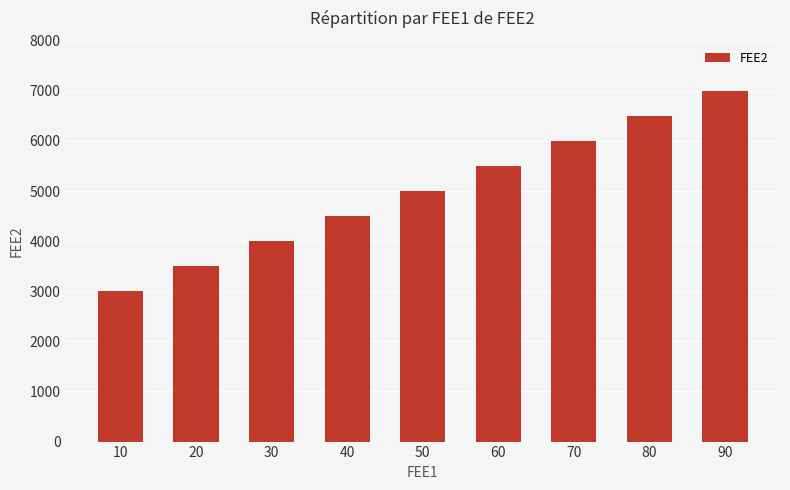

Rank the categories by value from highest to lowest.

90, 80, 70, 60, 50, 40, 30, 20, 10